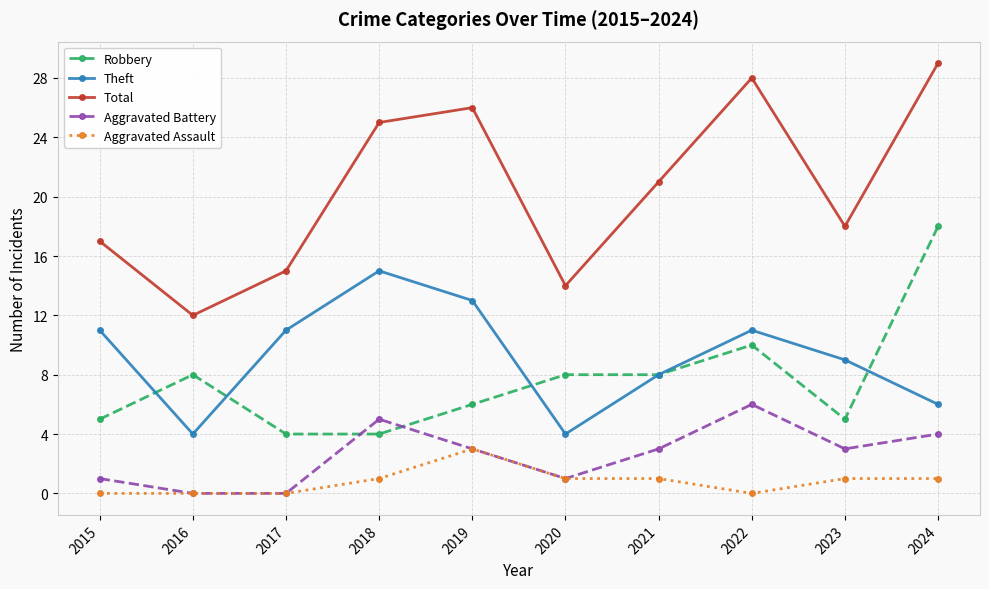

List the series in order of their peak value, lowest first.

Aggravated Assault, Aggravated Battery, Theft, Robbery, Total